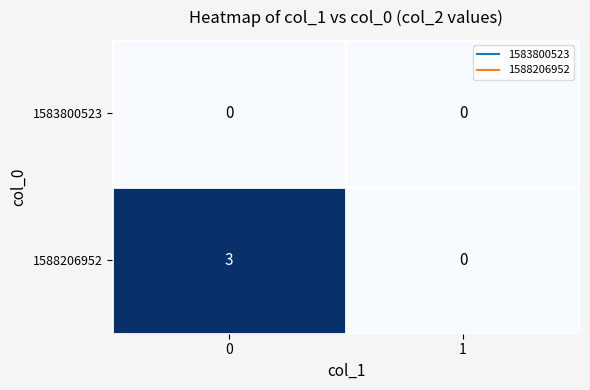

List the series in order of their peak value, lowest first.

1583800523, 1588206952